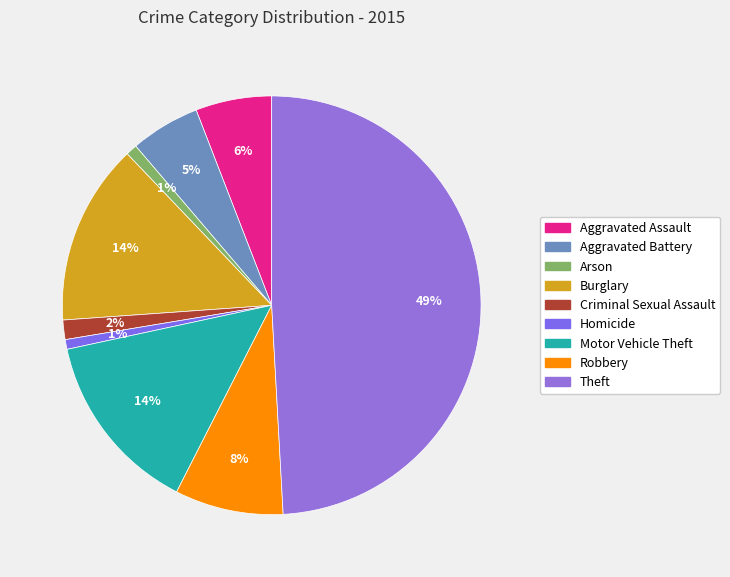

Approximately how many times larger is the value at Criminal Sexual Assault compared to Homicide?

2.0